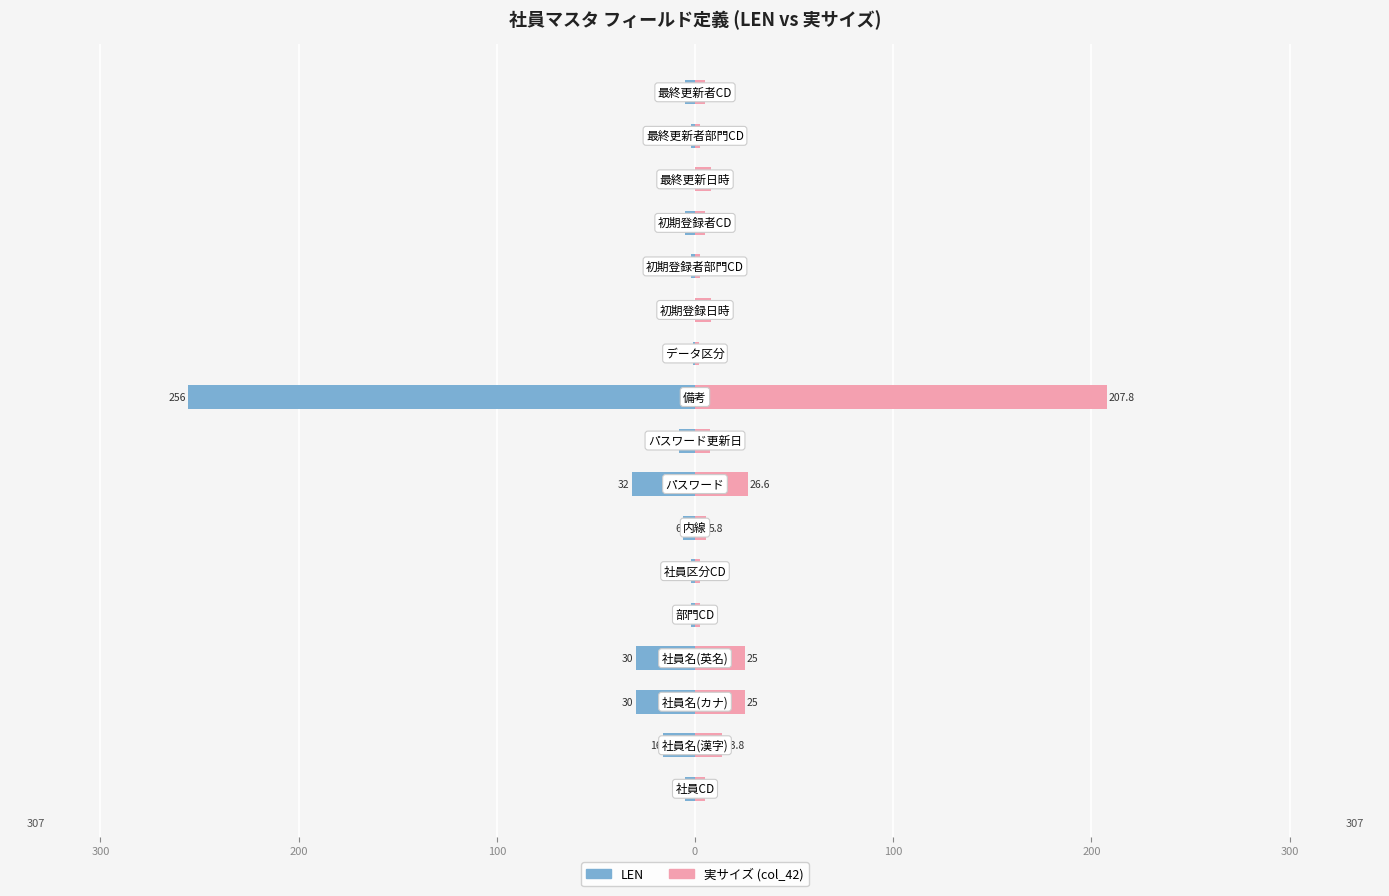

What is the difference between the LEN values at 9 and 13?

251.0